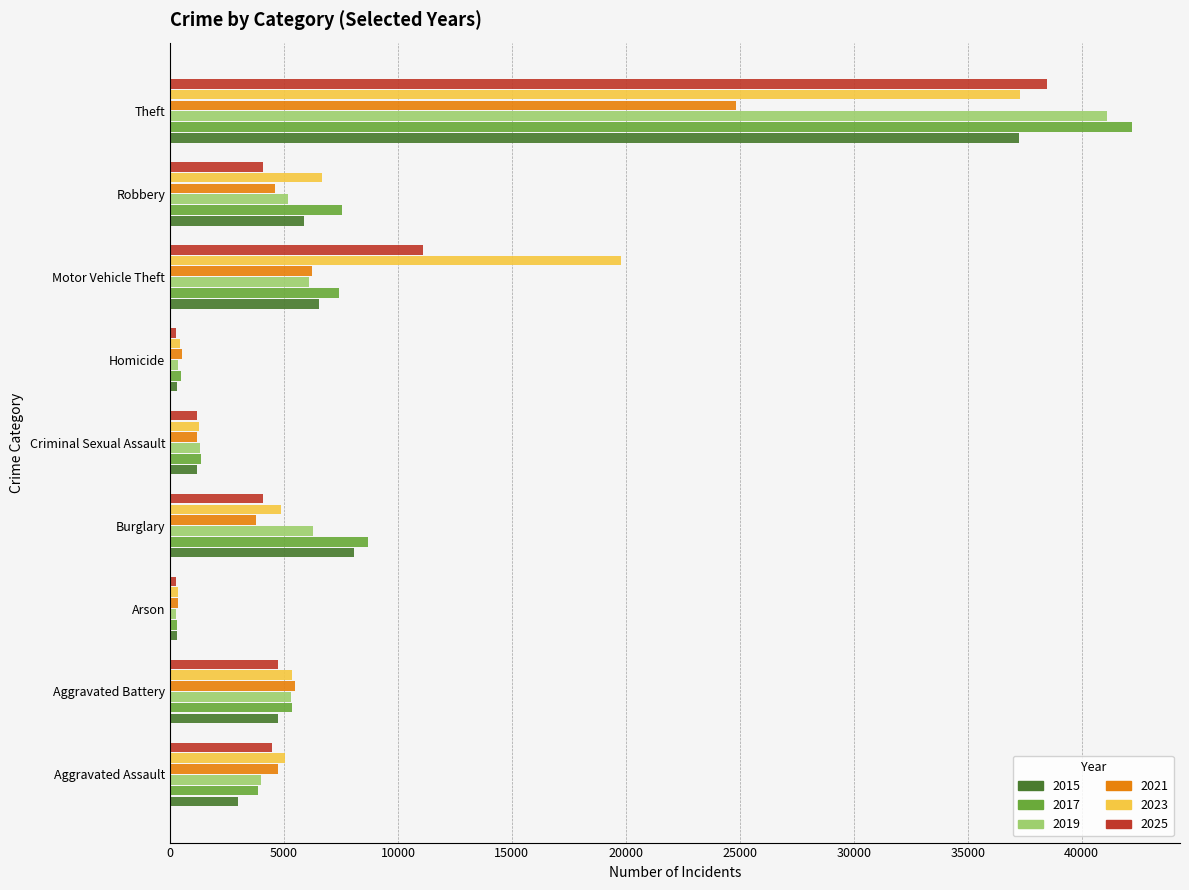

Which category has the highest value in the 2023 series?

Theft